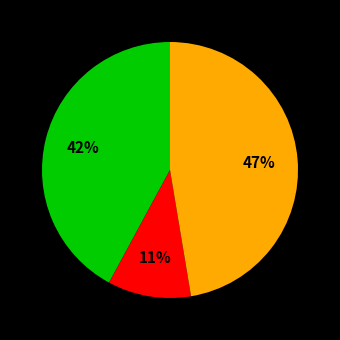

Does any single category account for the majority?

No